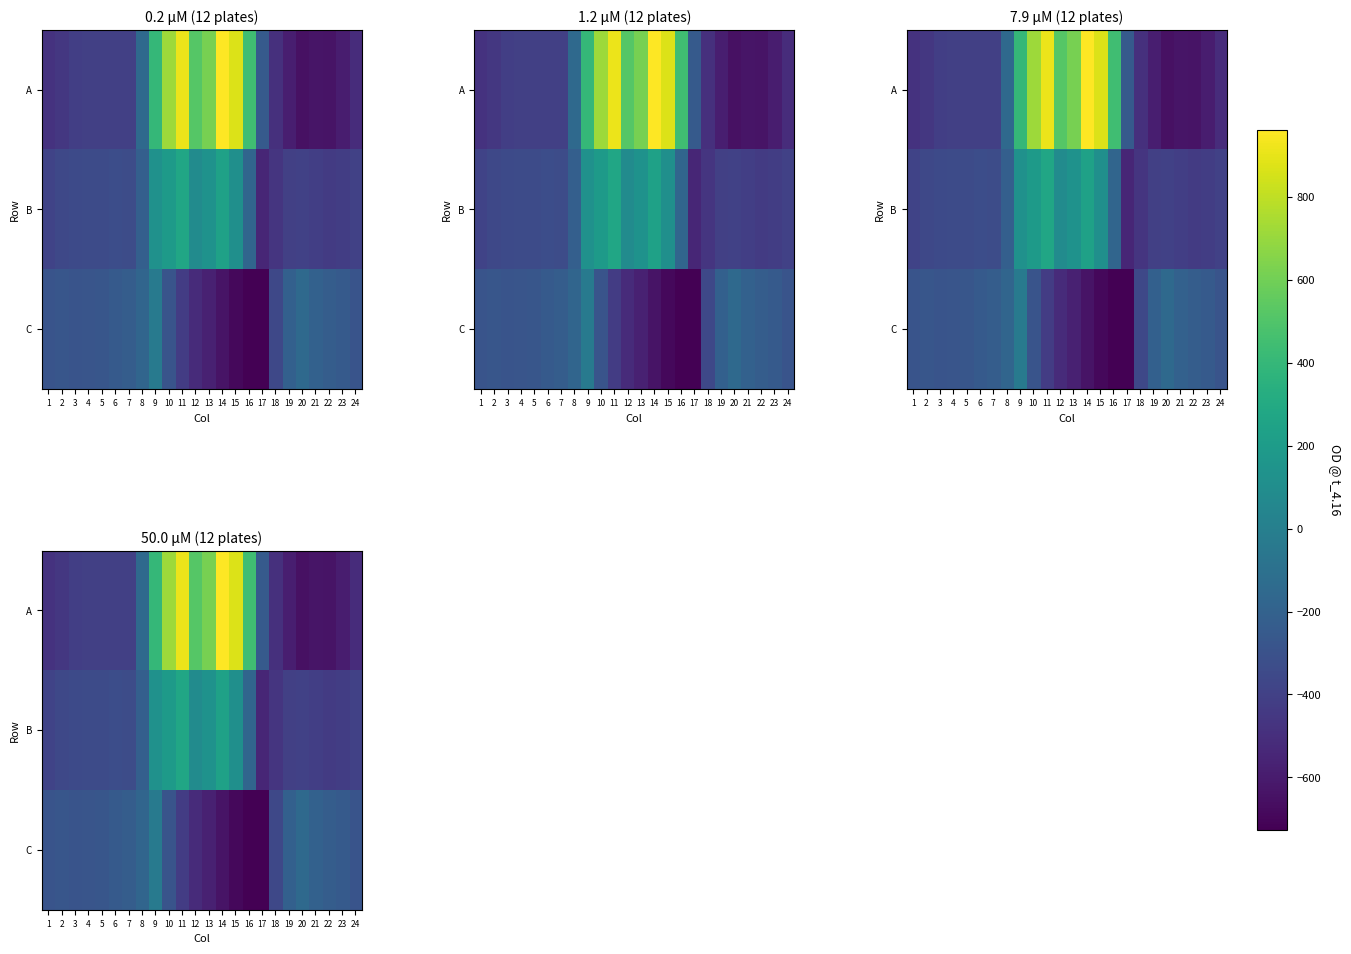

At which category is the sum across all series the highest?

11